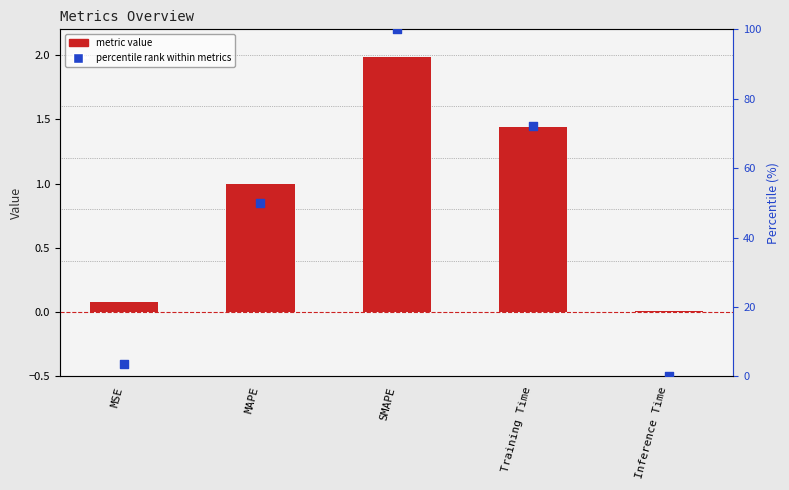

Which series has the largest total across all categories?

percentile rank